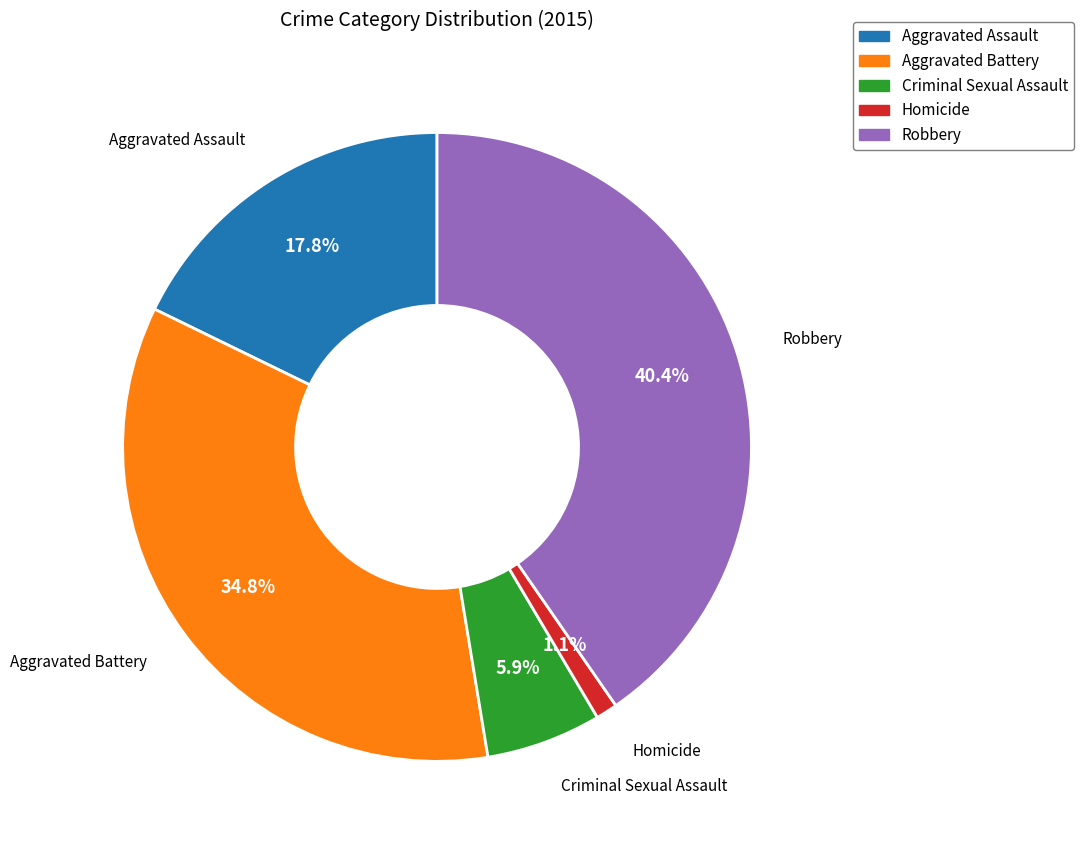

What portion of the pie excludes Aggravated Battery?

65.2%